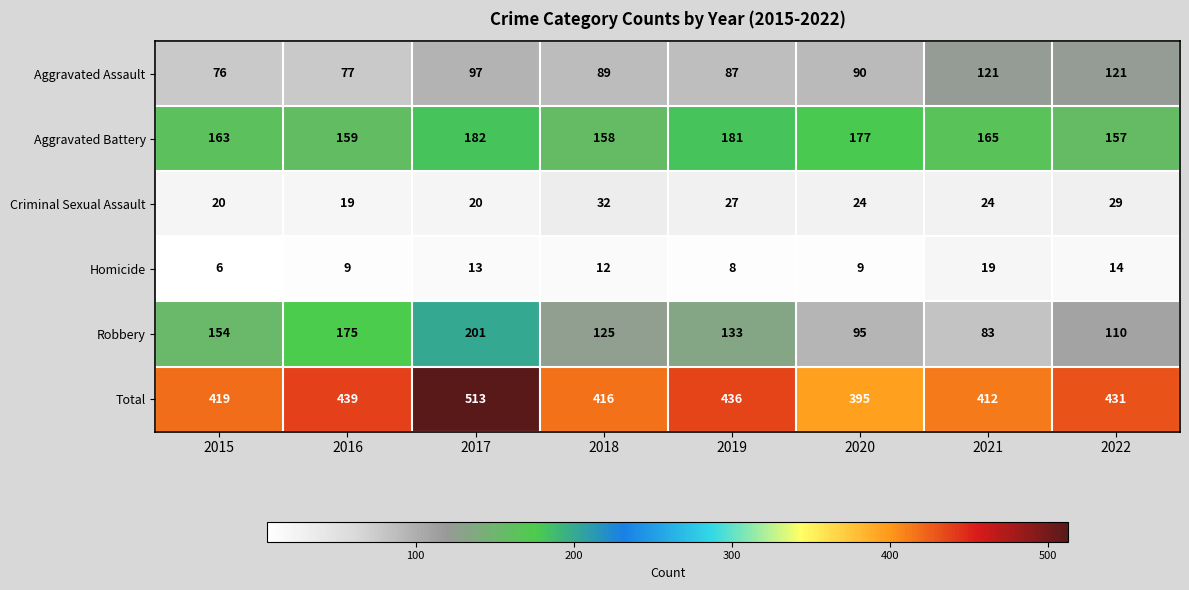

At how many categories does at least one series exceed 201?

8